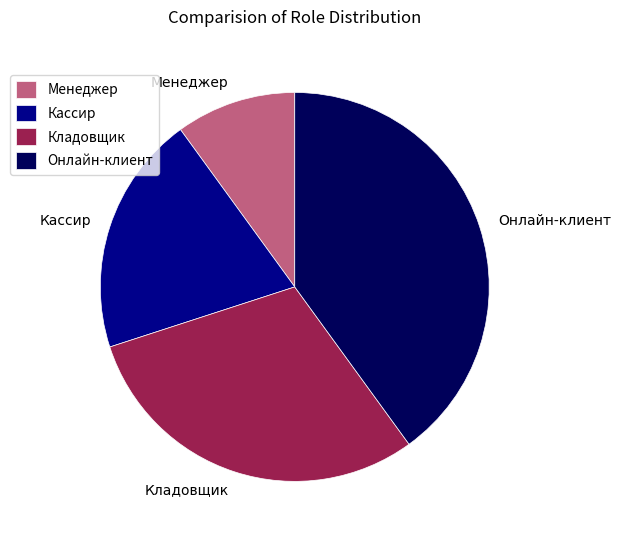

Is it true that Кладовщик is 30% of the pie?

True